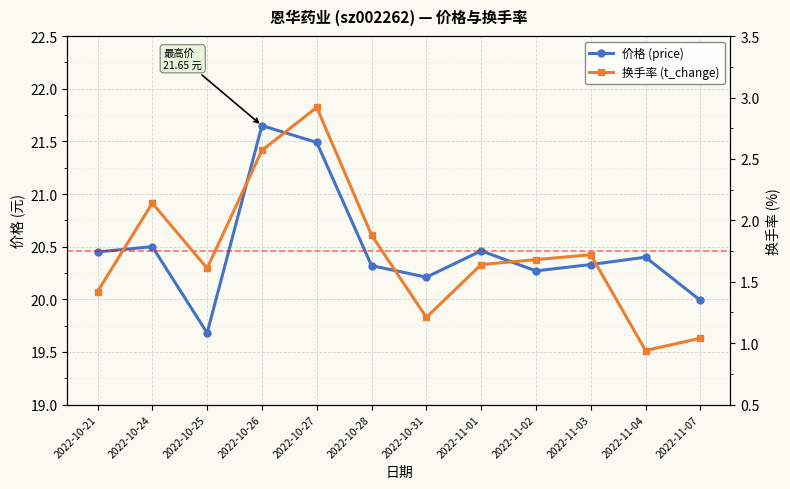

Between 2022-10-31 and 2022-10-21, which is larger?

2022-10-21